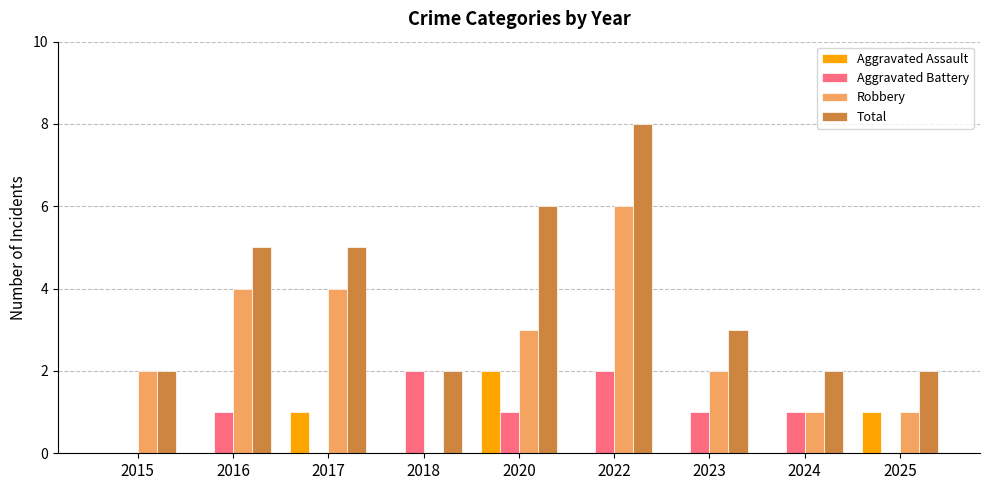

What is the sum of the Robbery values at 2017 and 2018?

4